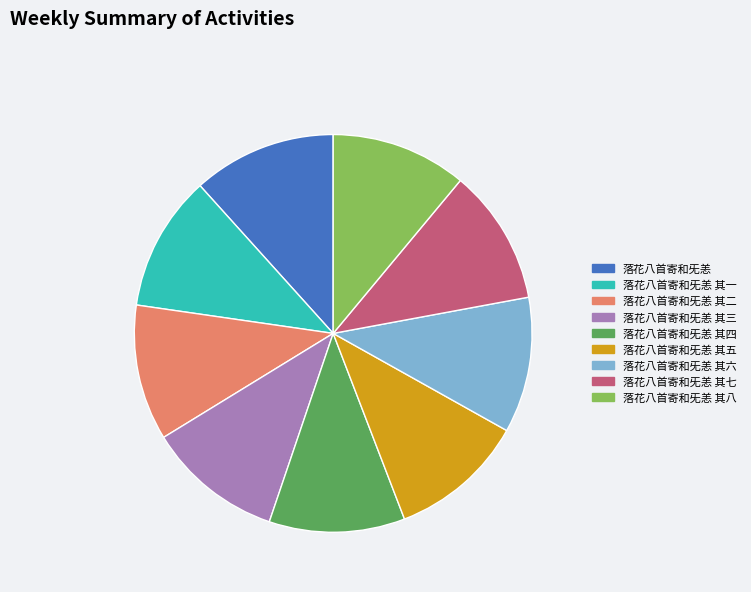

Approximately how many times larger is the value at 落花八首寄和旡恙 其二 compared to 落花八首寄和旡恙 其七?

1.0